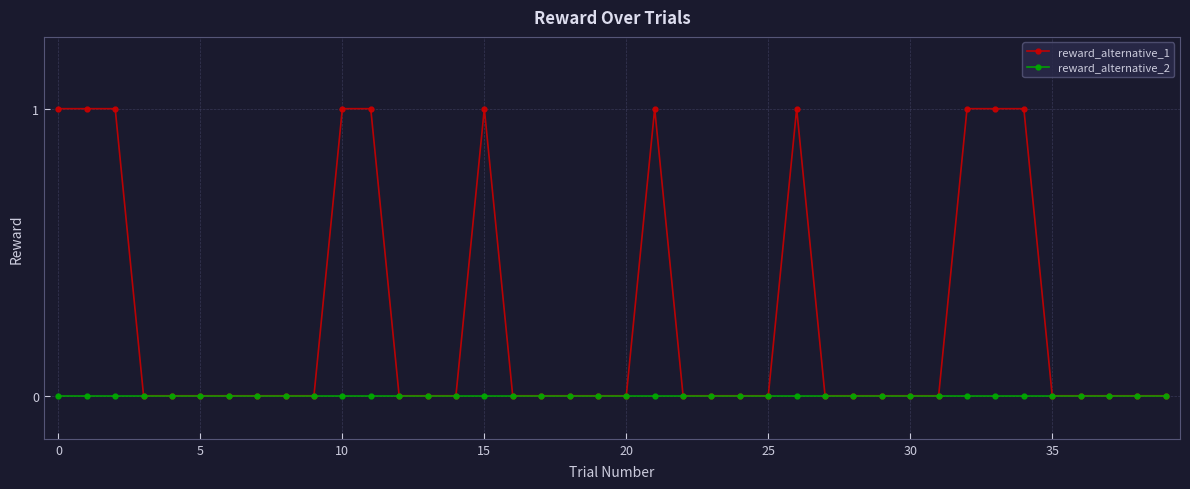

Which series has the largest total across all categories?

reward_alternative_1